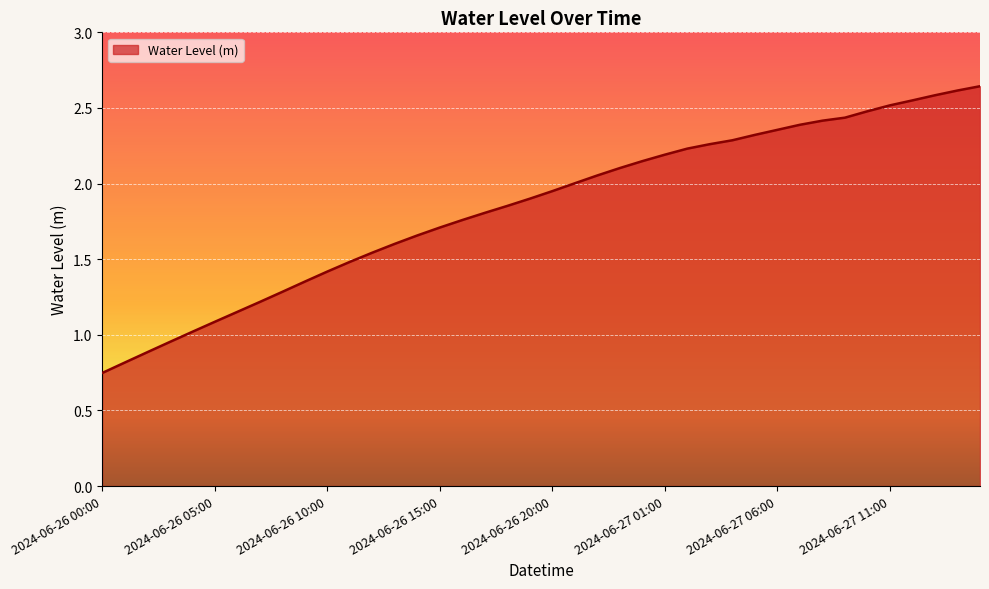

Is this an area chart (filled region under the line)?

Yes